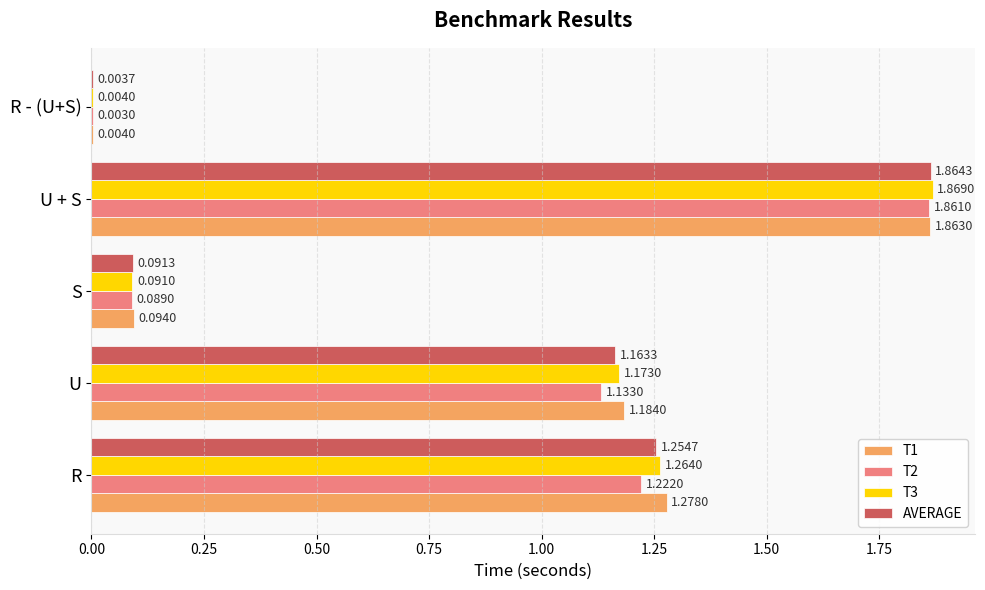

At which label does T2 reach its peak?

U + S